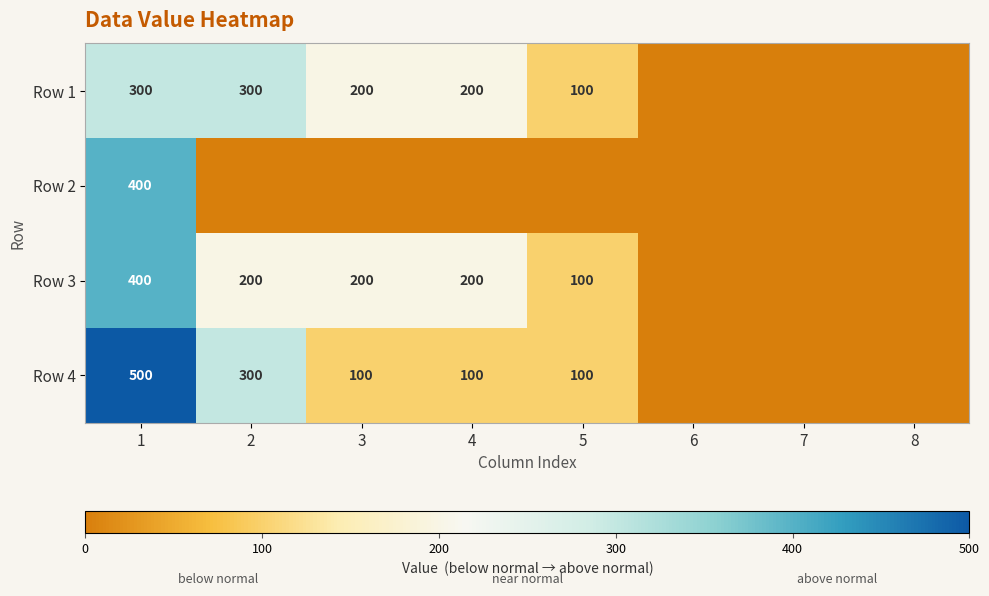

True or false: Row 3 has a value of 27 at 5.

False